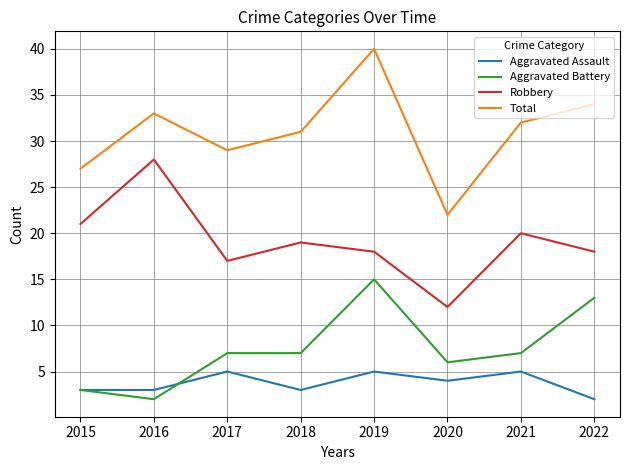

What value does the Total series have at 2016, to the nearest 5?

35